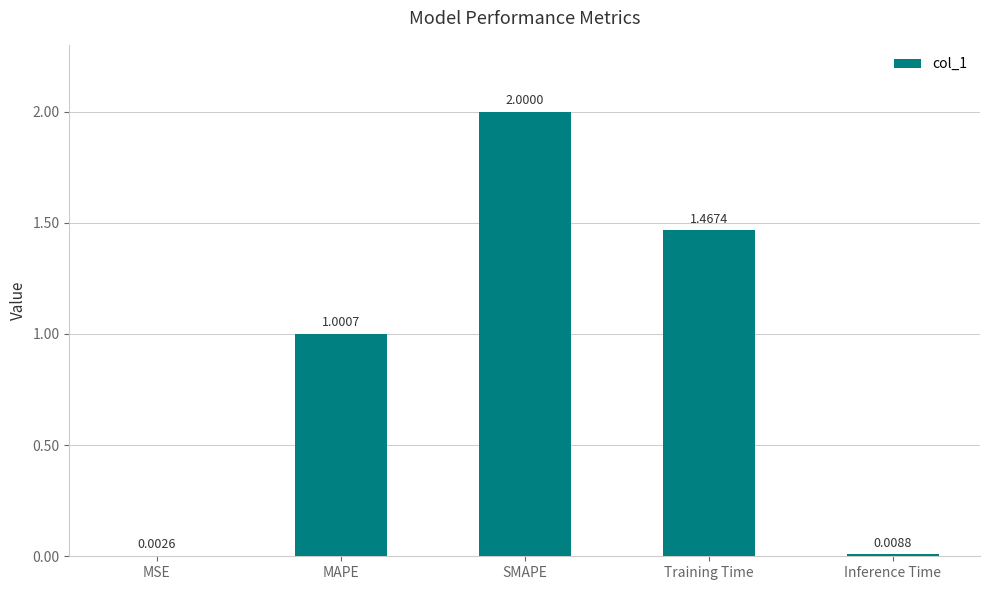

What is the change in value from MAPE to Training Time?

+0.5